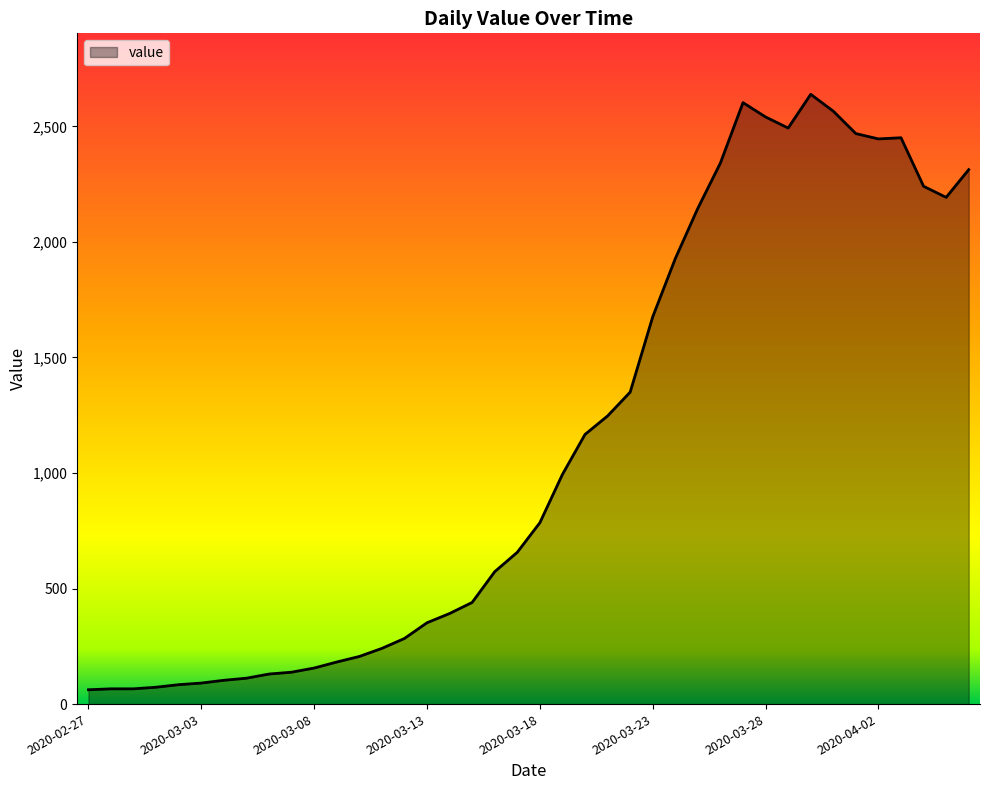

What is the smallest value displayed?

62